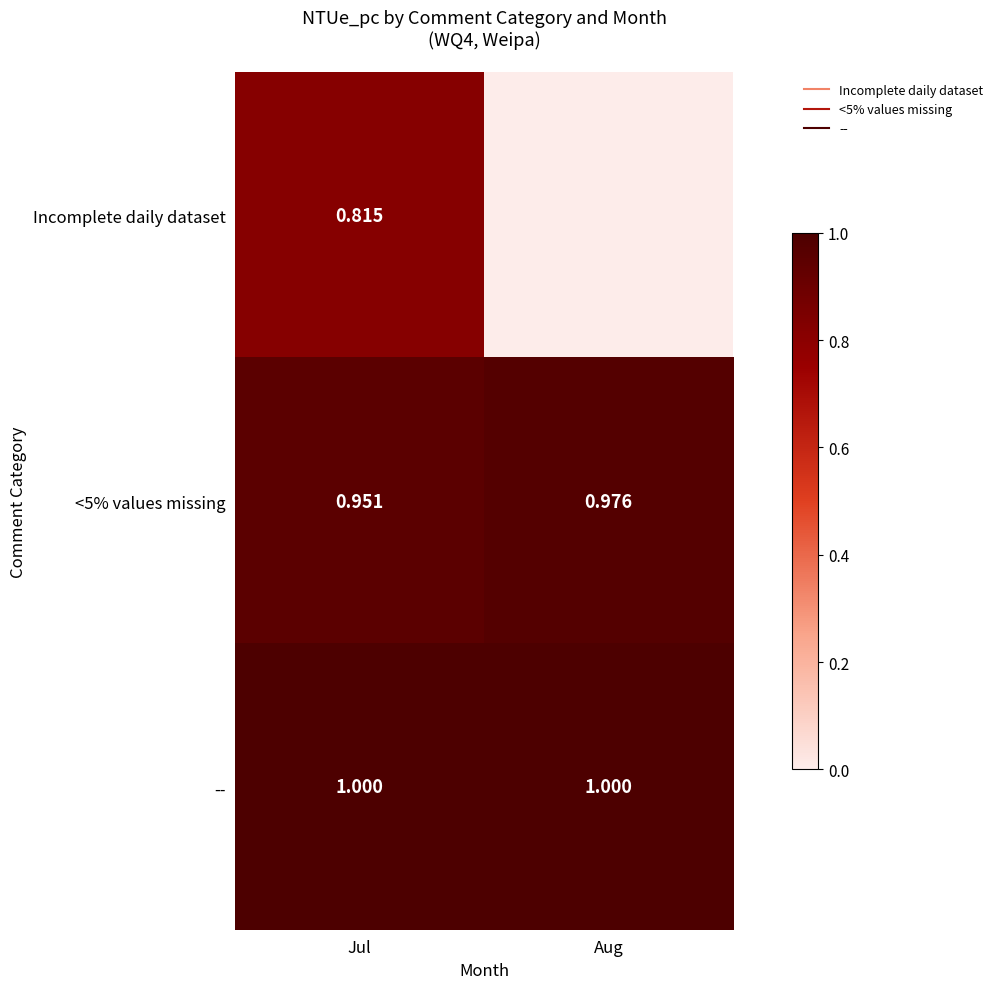

How many data points does each series have?

2